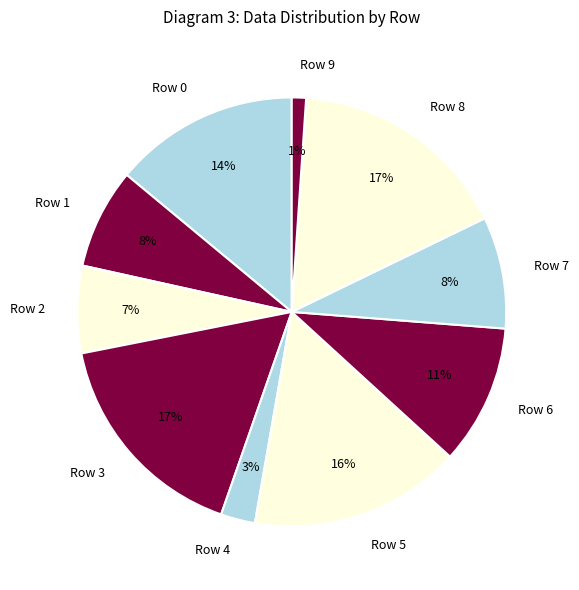

Which category has the smallest portion of the pie?

Row 9